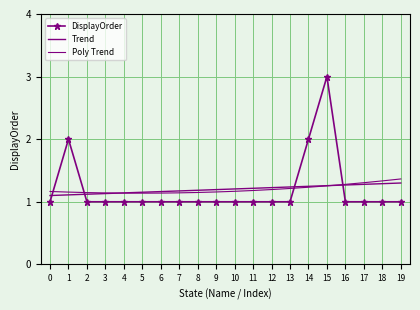

What is the maximum value shown in the chart?

3.0